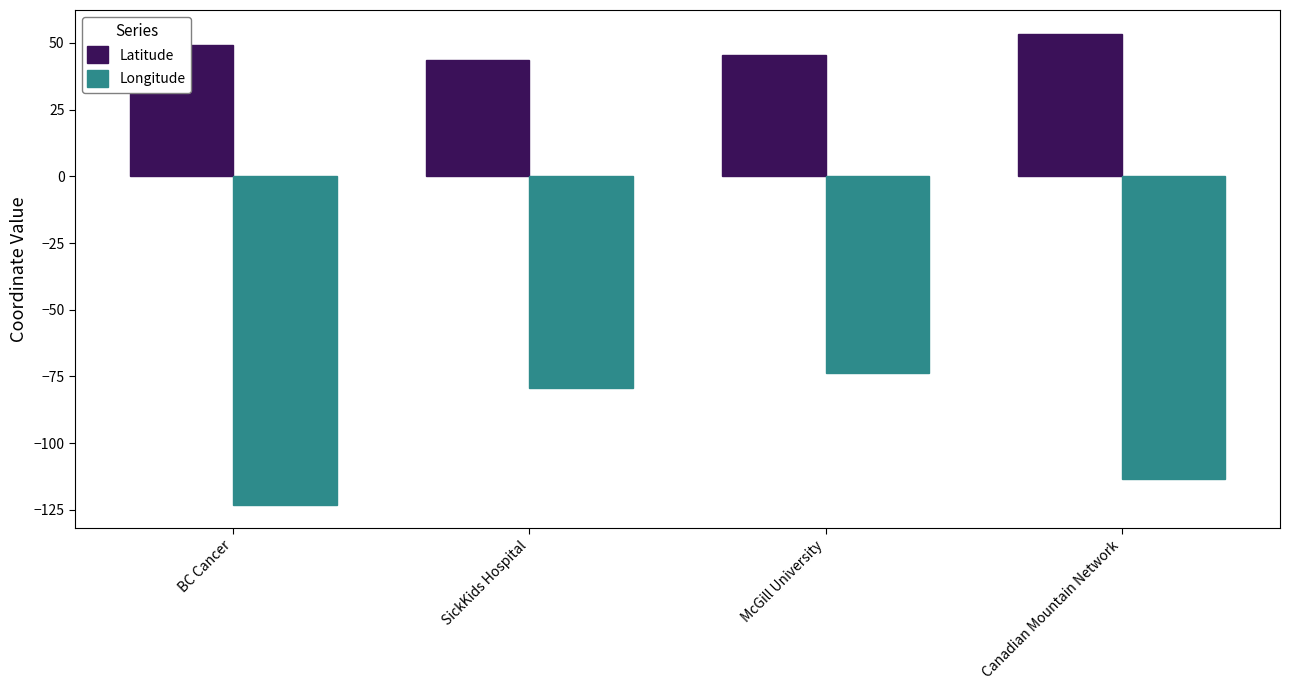

At which label is Longitude closest to -98?

Canadian Mountain Network